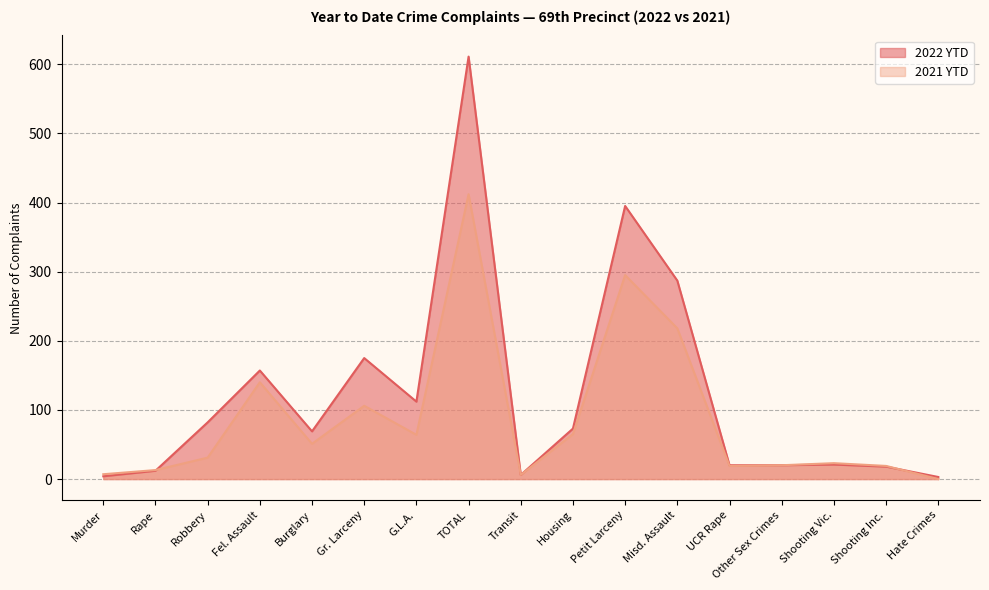

What is the label of the 12th point from the left?

Misd. Assault